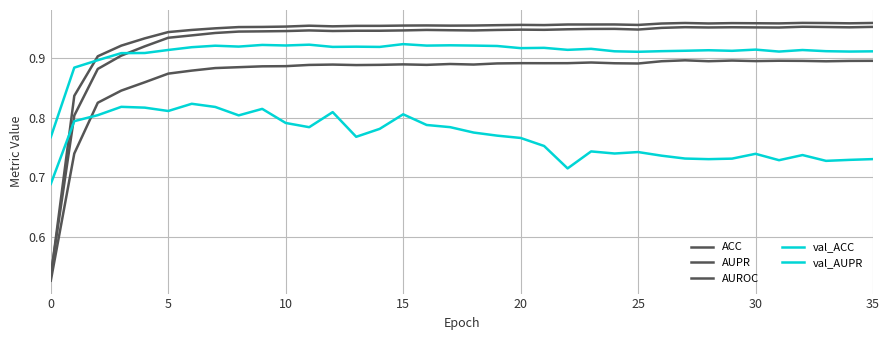

Reading left to right, extract all data points from this chart.

ACC: 0.5	0.7	0.8	0.8	0.9	0.9	0.9	0.9	0.9	0.9	0.9	0.9	0.9	0.9	0.9	0.9	0.9	0.9	0.9	0.9	0.9	0.9	0.9	0.9	0.9	0.9	0.9	0.9	0.9	0.9	0.9	0.9	0.9	0.9	0.9	0.9
AUPR: 0.5	0.8	0.9	0.9	0.9	0.9	0.9	1.0	1.0	1.0	1.0	1.0	1.0	1.0	1.0	1.0	1.0	1.0	1.0	1.0	1.0	1.0	1.0	1.0	1.0	1.0	1.0	1.0	1.0	1.0	1.0	1.0	1.0	1.0	1.0	1.0
AUROC: 0.5	0.8	0.9	0.9	0.9	0.9	0.9	0.9	0.9	0.9	0.9	0.9	0.9	0.9	0.9	0.9	0.9	0.9	0.9	0.9	0.9	0.9	0.9	0.9	0.9	0.9	1.0	1.0	1.0	1.0	1.0	1.0	1.0	1.0	1.0	1.0
val_ACC: 0.7	0.8	0.8	0.8	0.8	0.8	0.8	0.8	0.8	0.8	0.8	0.8	0.8	0.8	0.8	0.8	0.8	0.8	0.8	0.8	0.8	0.8	0.7	0.7	0.7	0.7	0.7	0.7	0.7	0.7	0.7	0.7	0.7	0.7	0.7	0.7
val_AUPR: 0.8	0.9	0.9	0.9	0.9	0.9	0.9	0.9	0.9	0.9	0.9	0.9	0.9	0.9	0.9	0.9	0.9	0.9	0.9	0.9	0.9	0.9	0.9	0.9	0.9	0.9	0.9	0.9	0.9	0.9	0.9	0.9	0.9	0.9	0.9	0.9